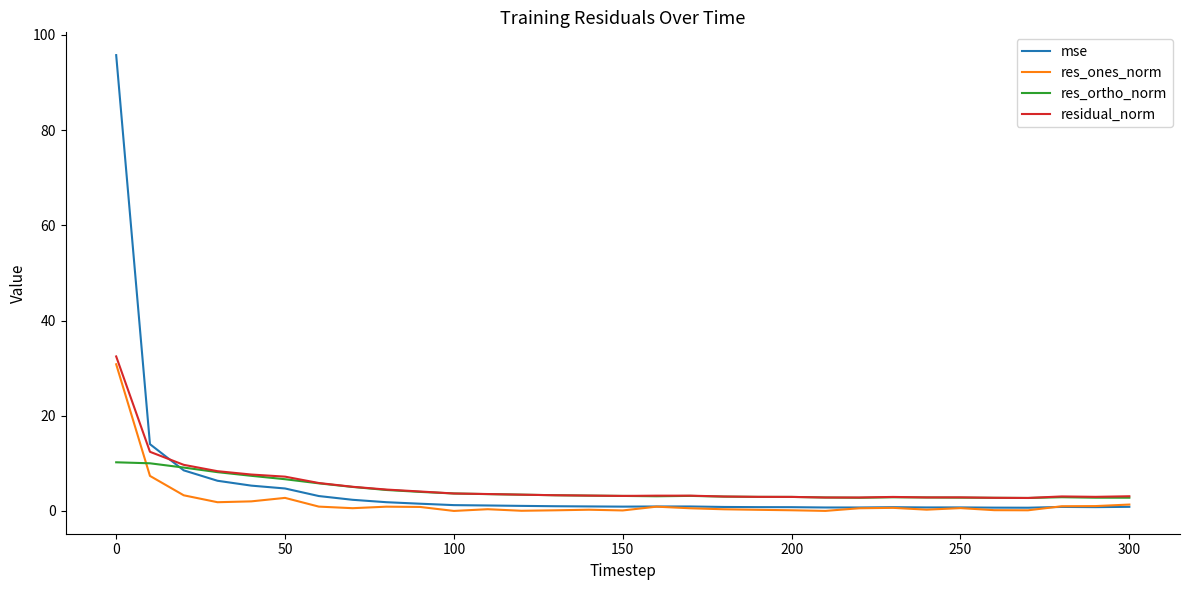

In residual_norm, how many points are lower than both neighbors (excluding endpoints)?

5